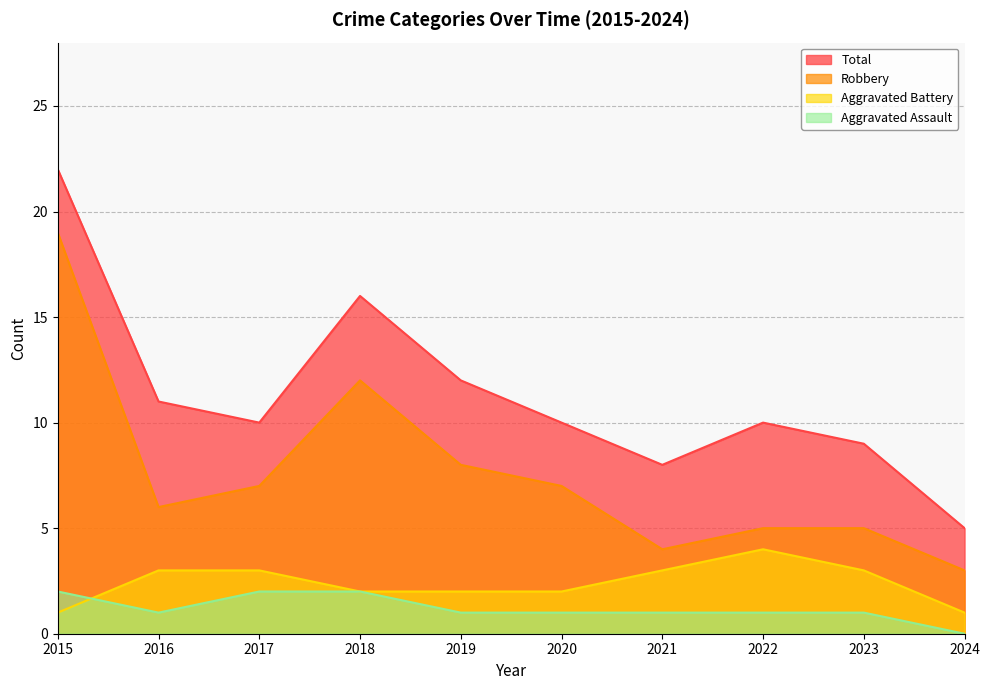

How many interior local peaks does the Robbery series have?

1